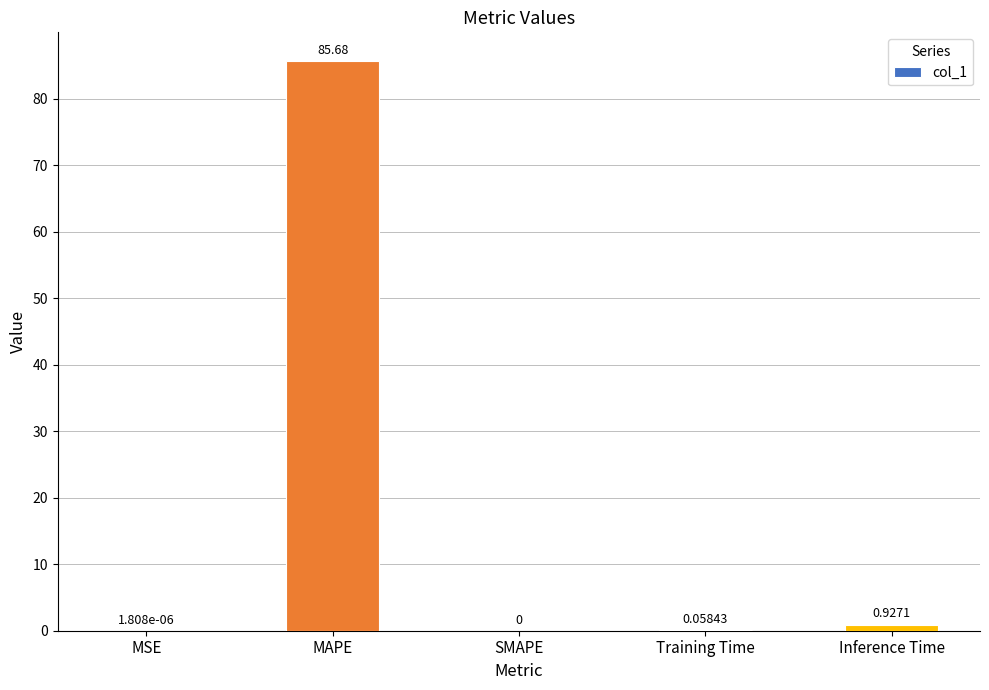

How many values are above zero?

4